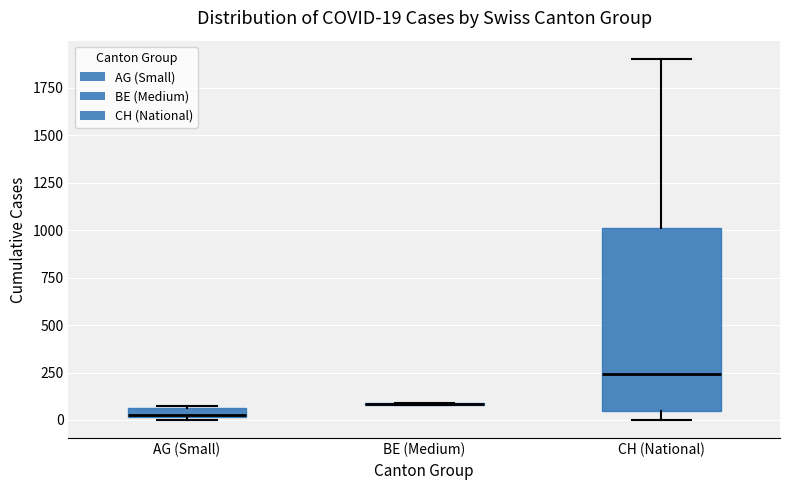

Which box is the tallest, from its lower edge to its upper edge?

CH (National)